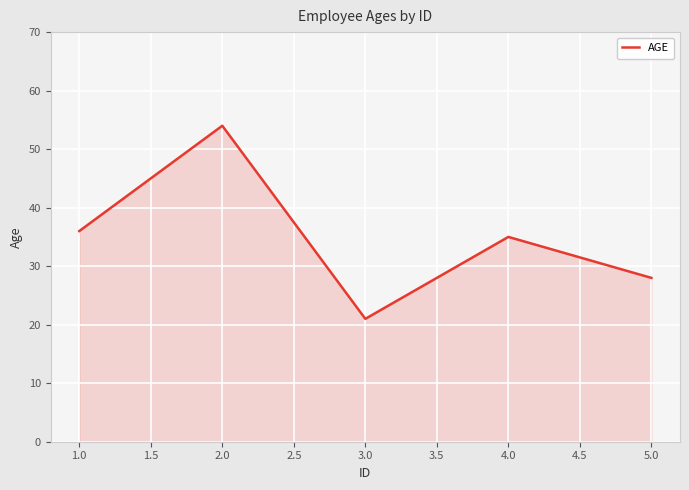

What is the change in value from 1.0 to 3.0?

-15